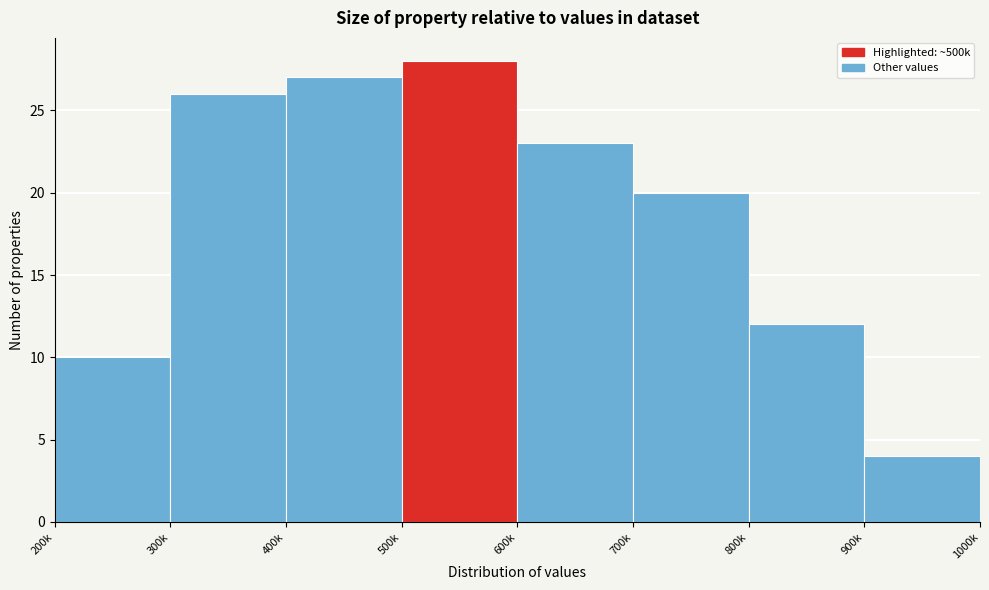

Reading left to right, transcribe all the data shown in this chart.

200k=10	300k=26	400k=27	500k=28	600k=23	700k=20	800k=12	900k=4